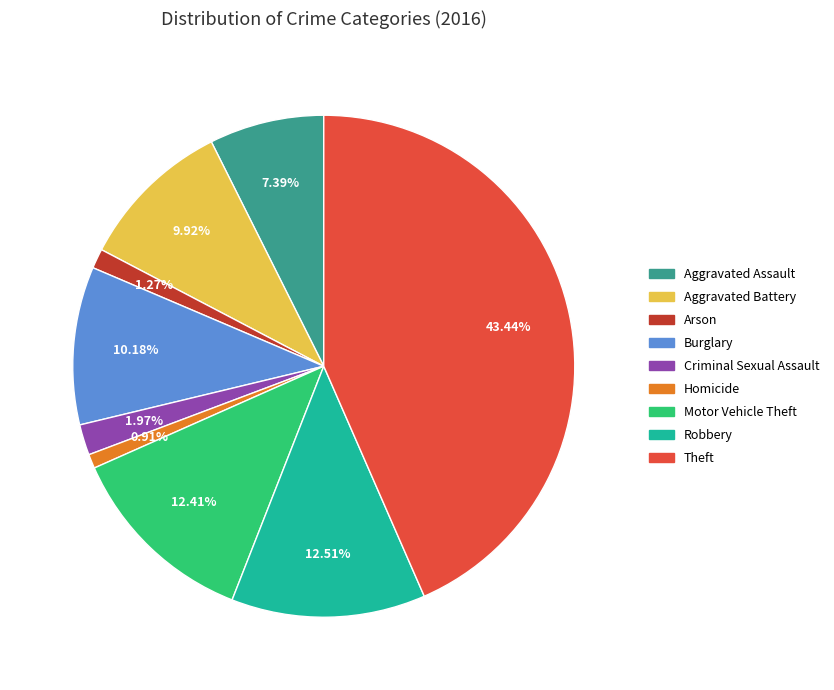

Is it true that Aggravated Battery is 1% of the pie?

False